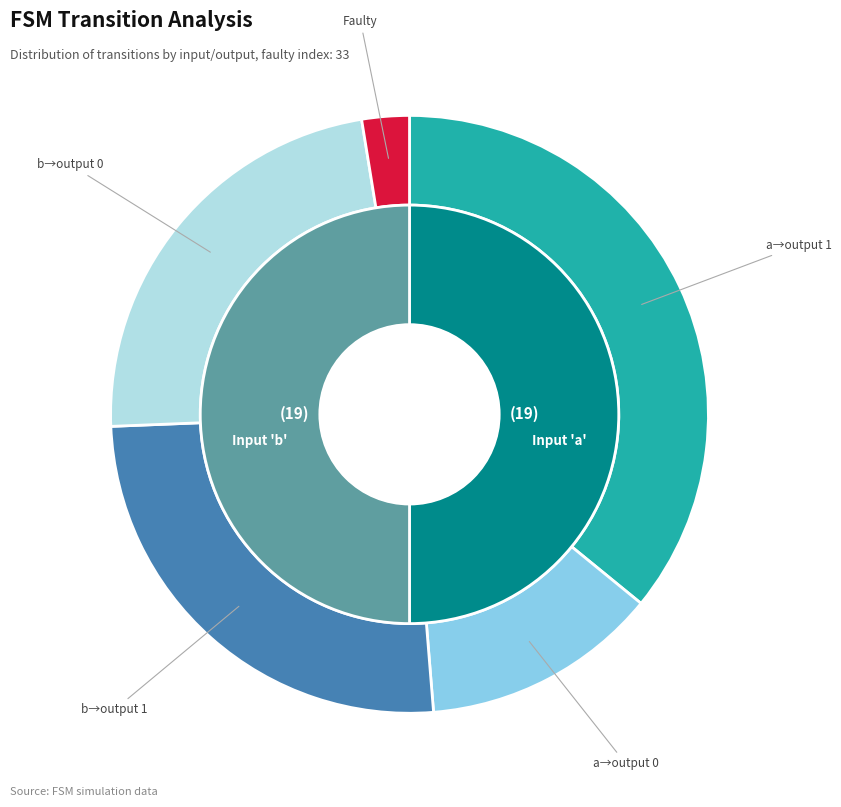

Does any single category account for the majority?

No